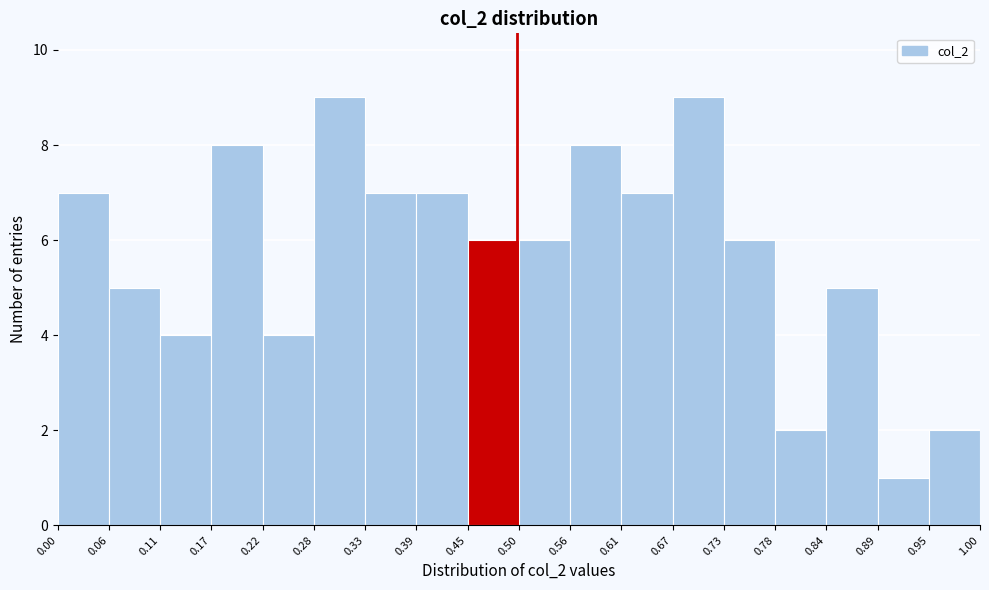

How tall is the bar that spans 0.28 to 0.33 on the x-axis? The values are not printed on the chart, so give them approximately, as read against the axis.

9